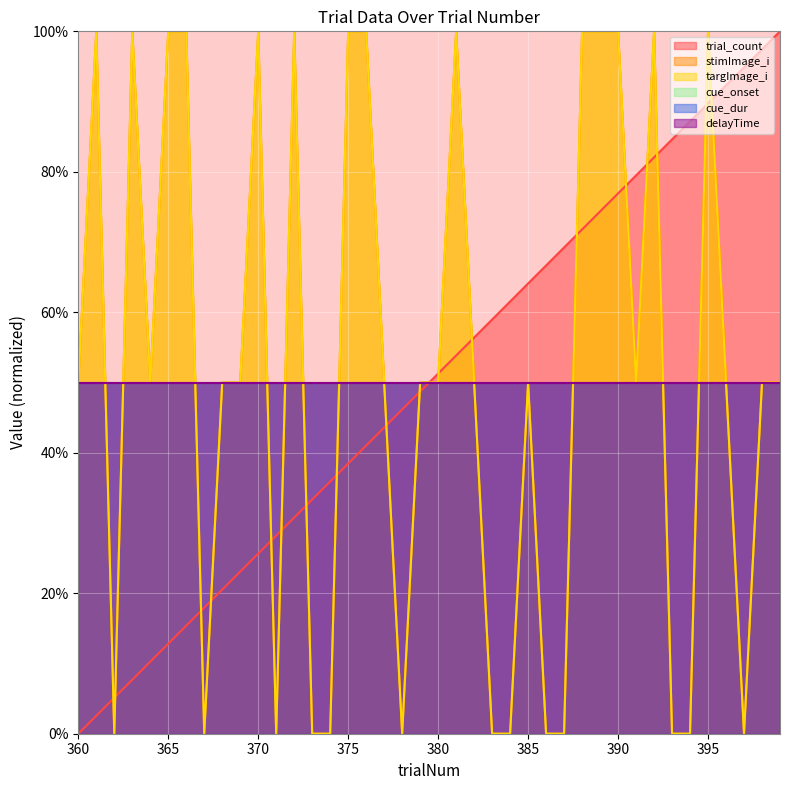

True or false: stimImage_i has a value of 50.0 at 385.

True